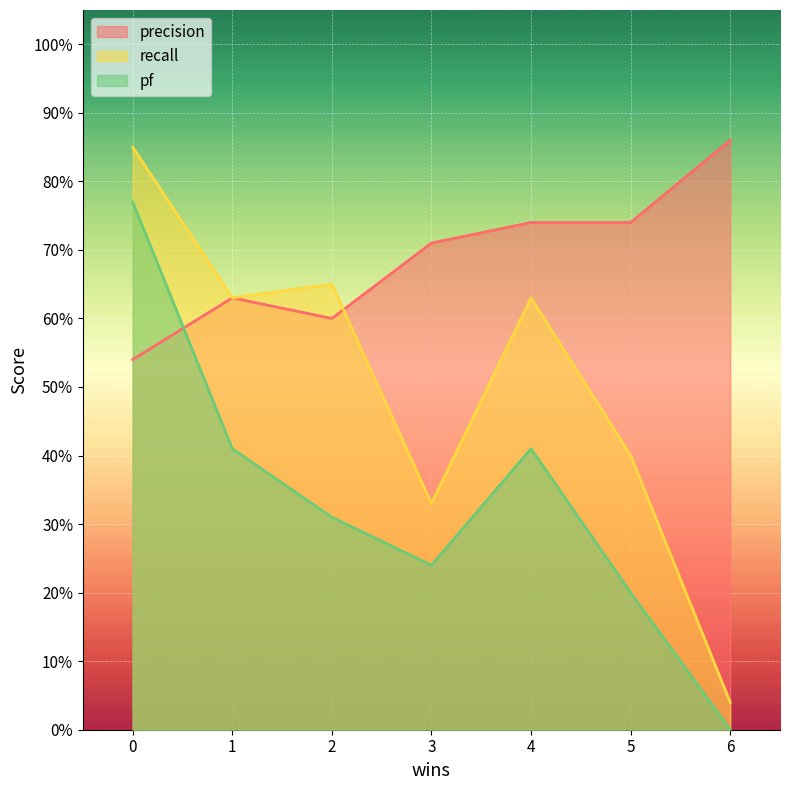

What are all the series names shown in the legend?

precision, recall, pf